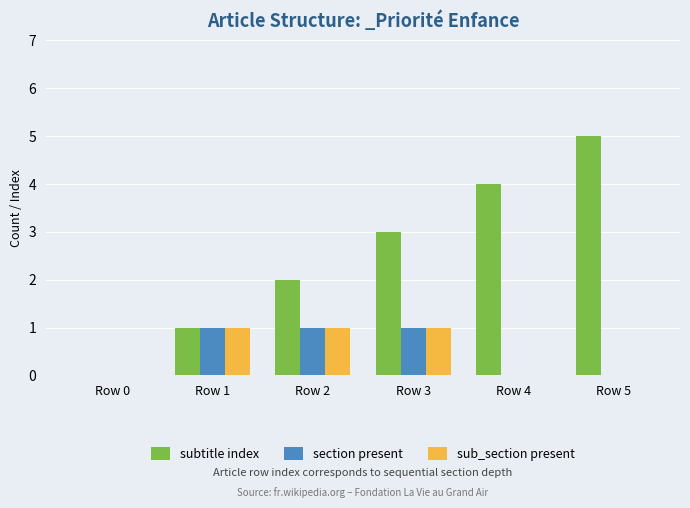

How many groups of bars are there?

6